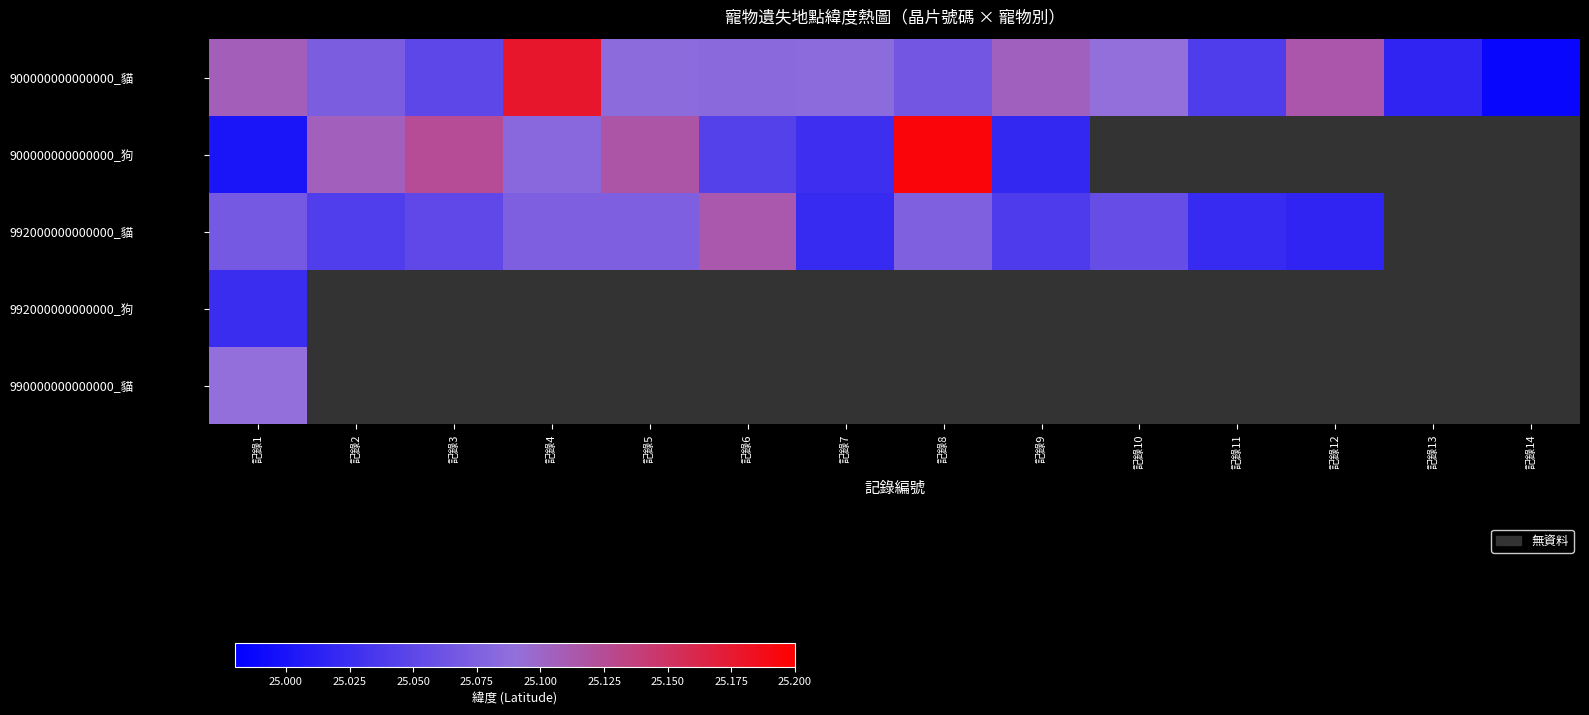

Which has a higher value, 記錄10 or 記錄4?

記錄4